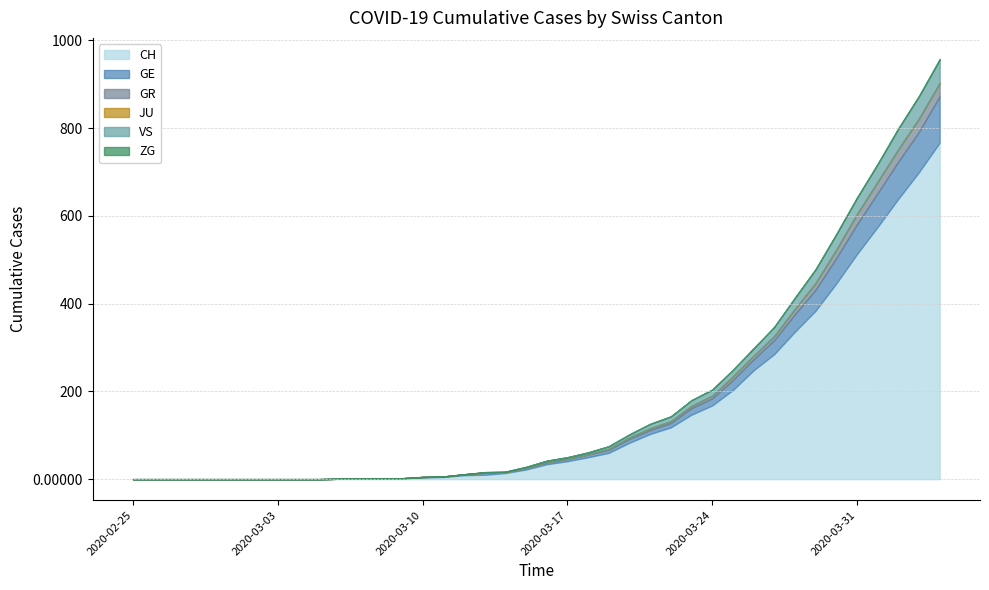

What are all the series names shown in the legend?

CH, GE, GR, JU, VS, ZG